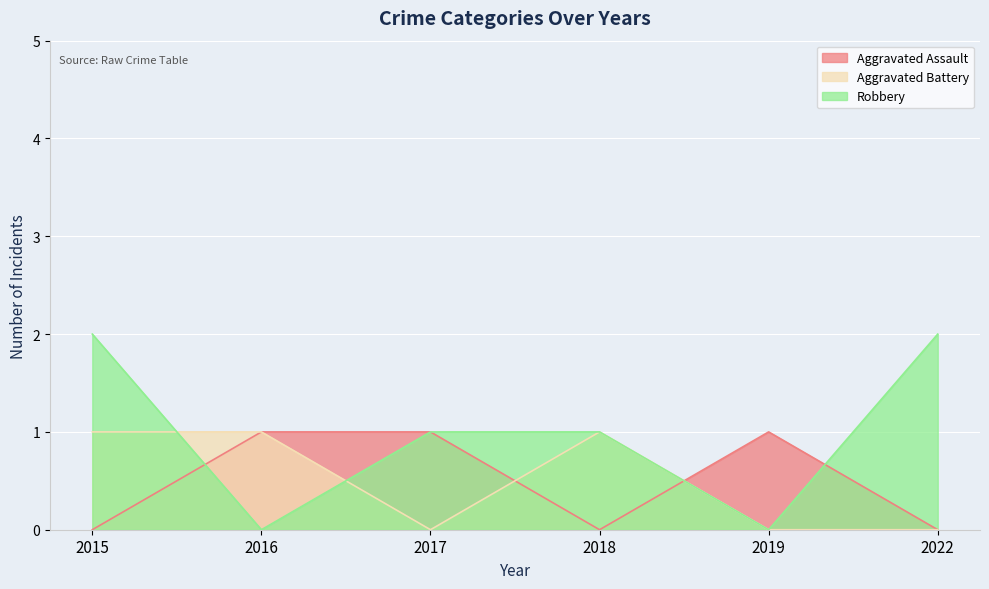

At which category does Aggravated Assault reach its first local valley?

2018